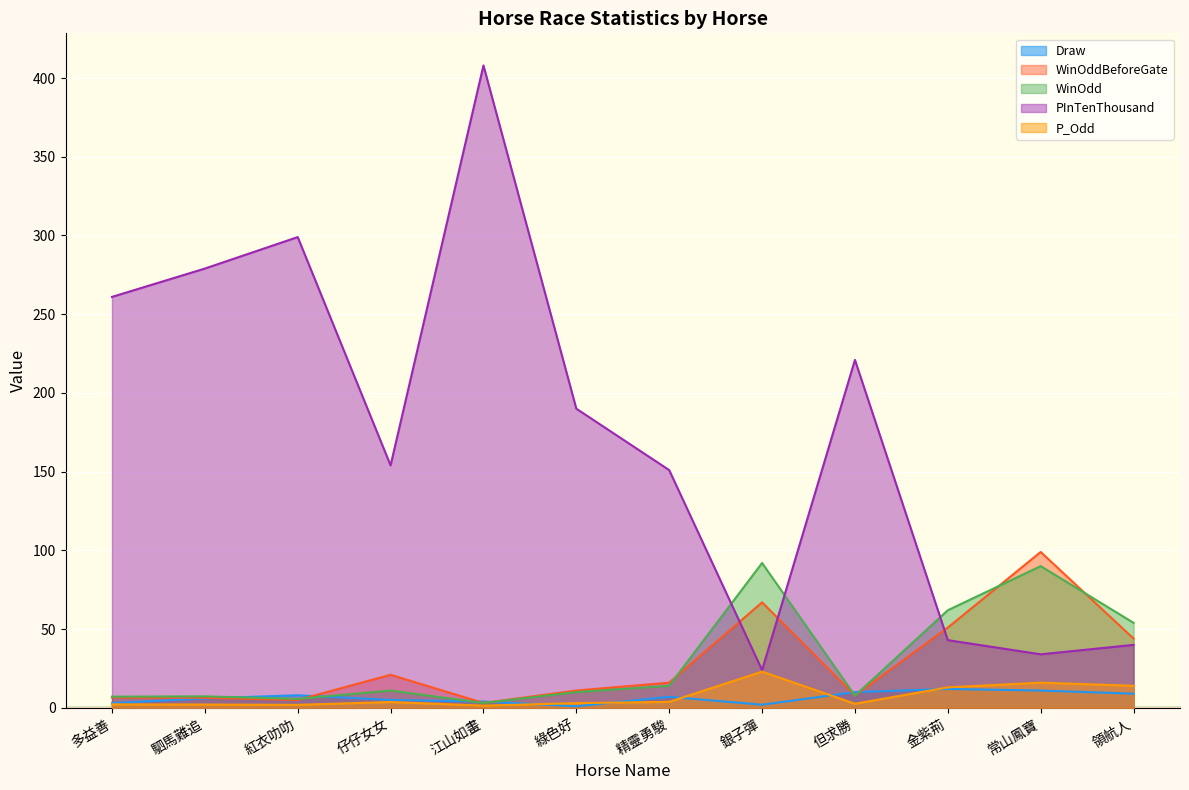

Does the chart display data point markers on the line(s)?

No